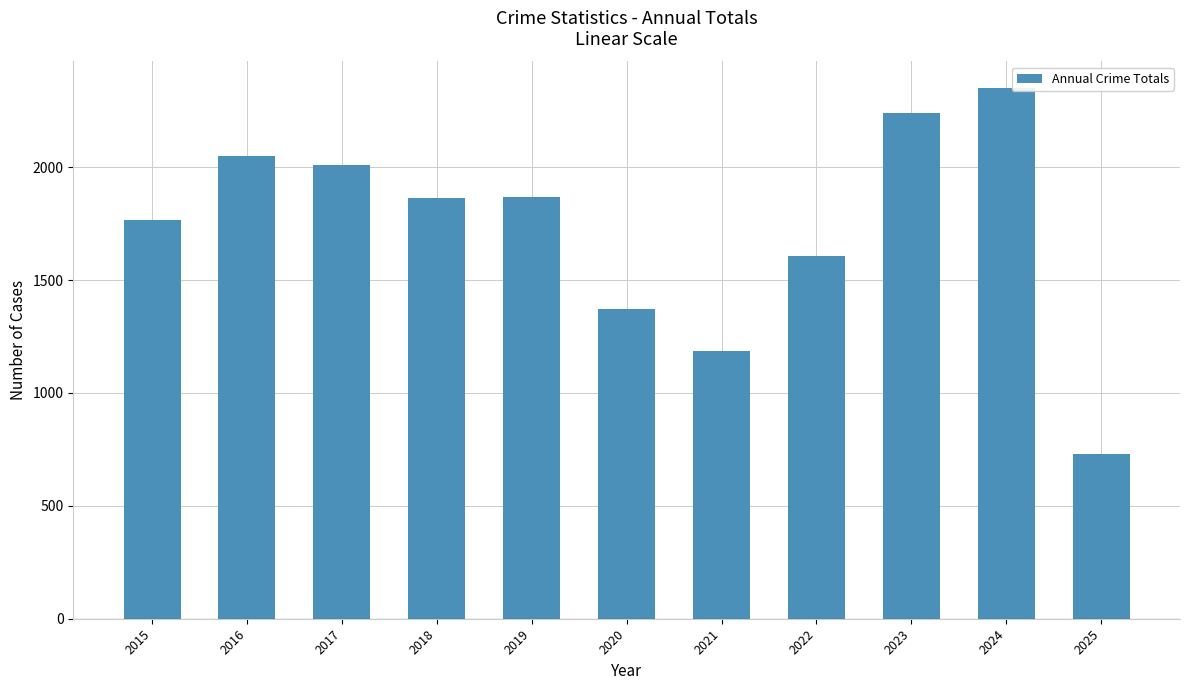

At which category does the chart reach its peak across all series?

2024